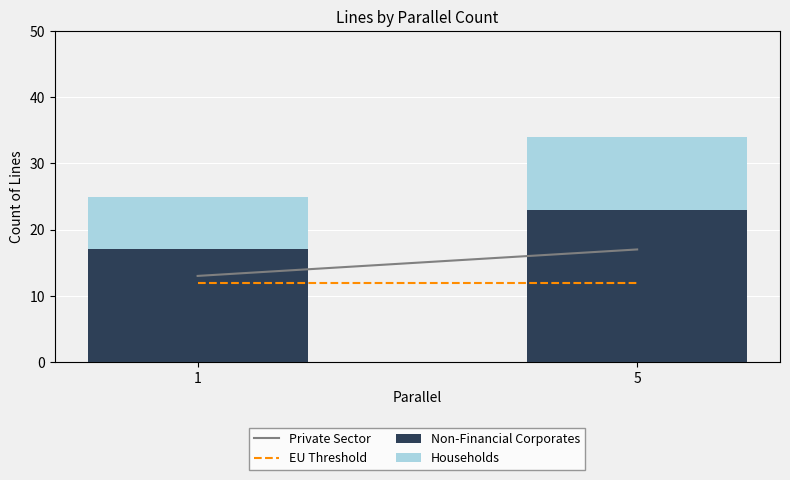

Reading right to left, transcribe the values for Non-Financial Corporates.

23	17